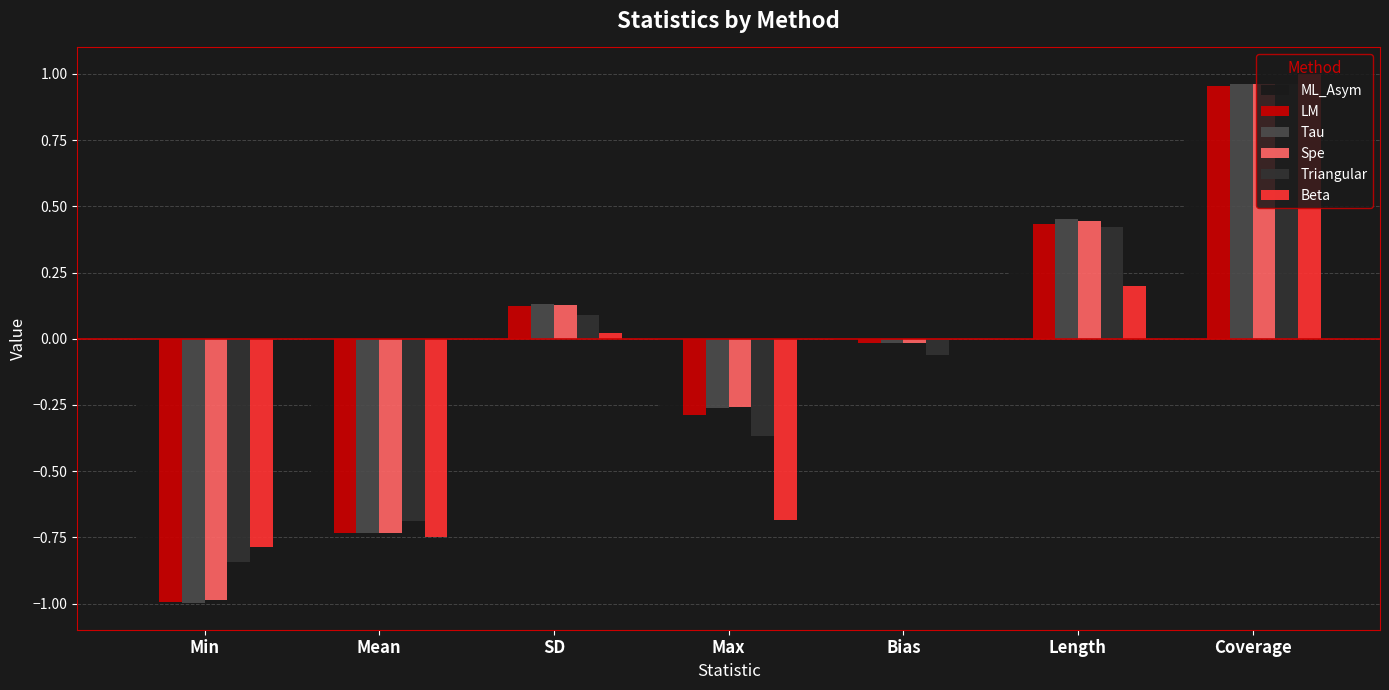

Between Min and SD, which series saw the biggest shift?

Tau